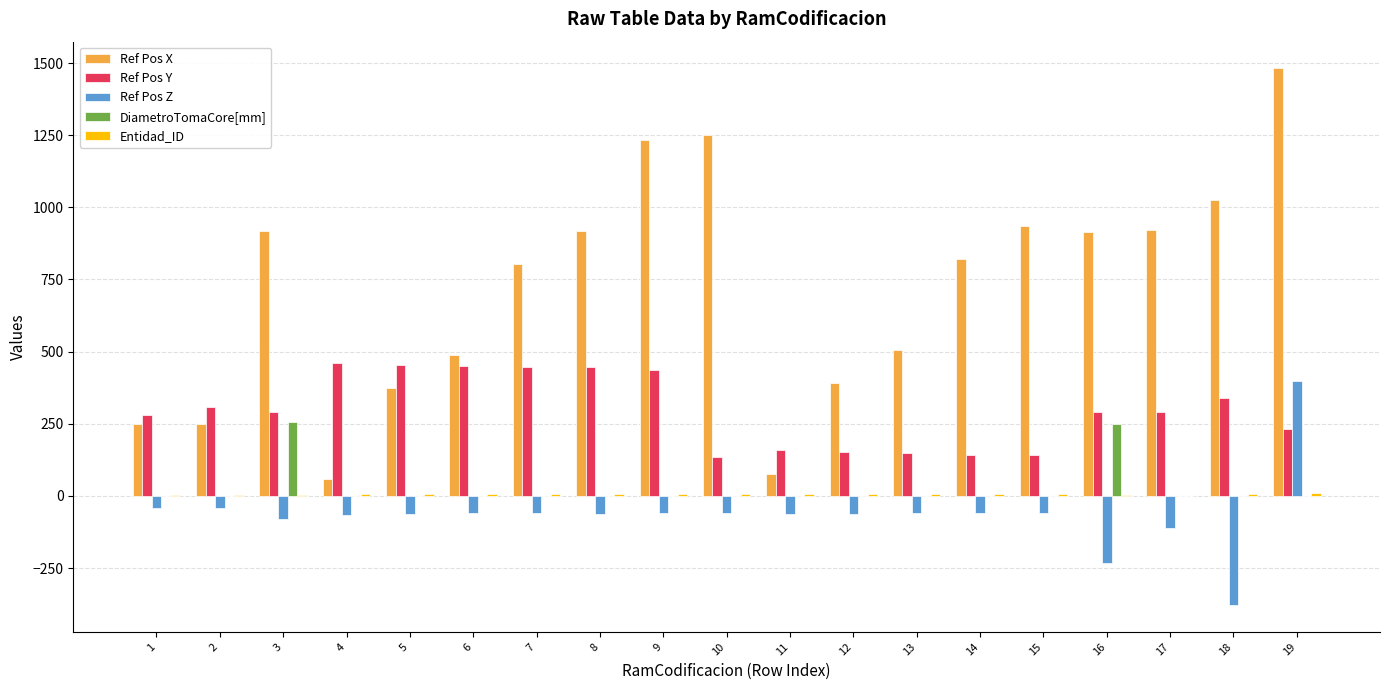

At which category is the sum across all series the highest?

19